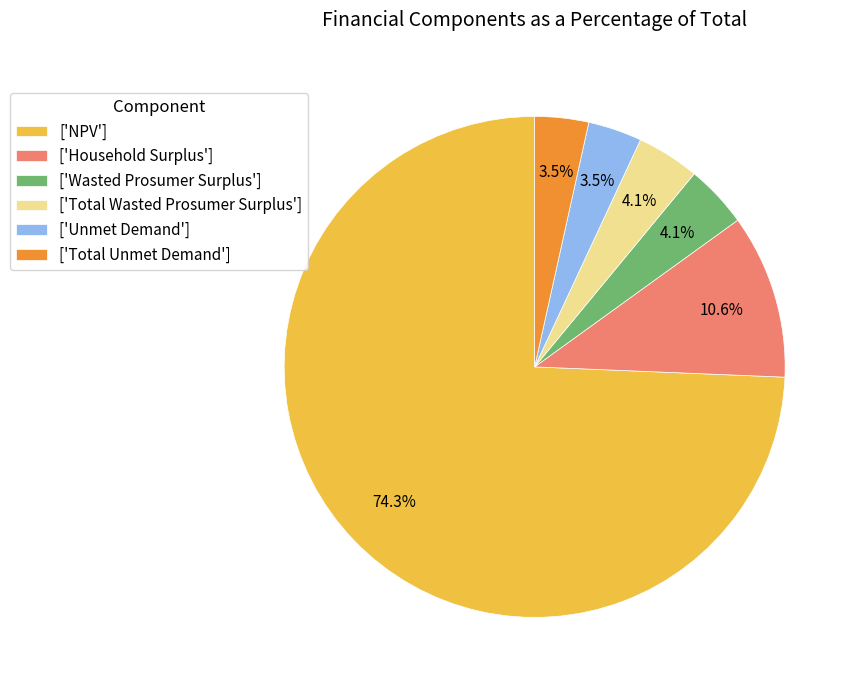

Does ['Total Unmet Demand'] account for over 50% of the chart?

No